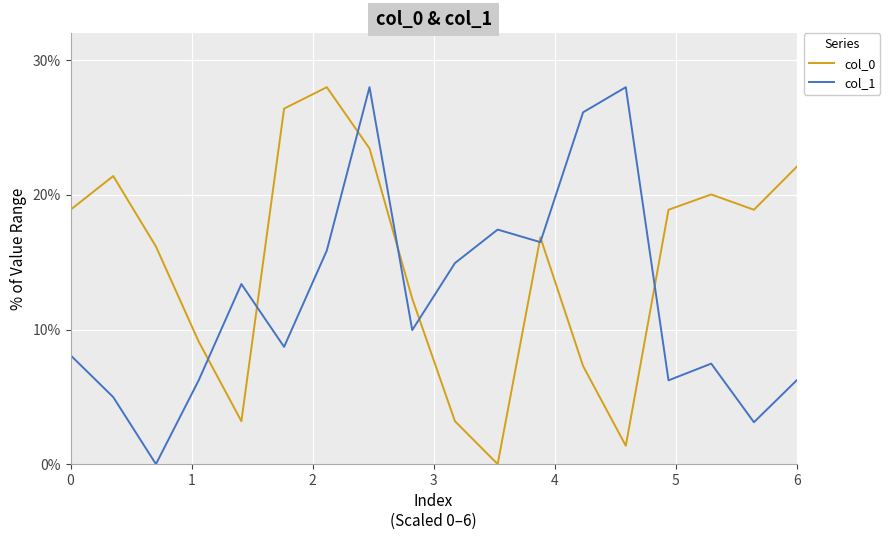

List the series in order of their overall mean, lowest first.

col_1, col_0